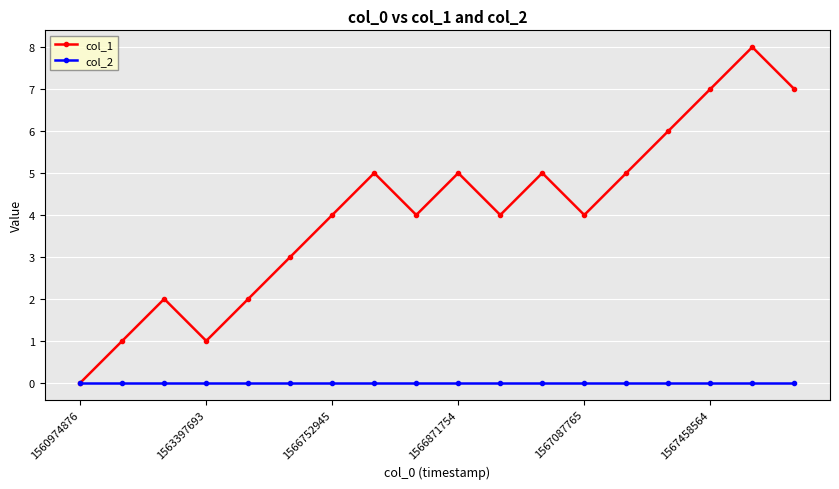

What are all the series names shown in the legend?

col_1, col_2